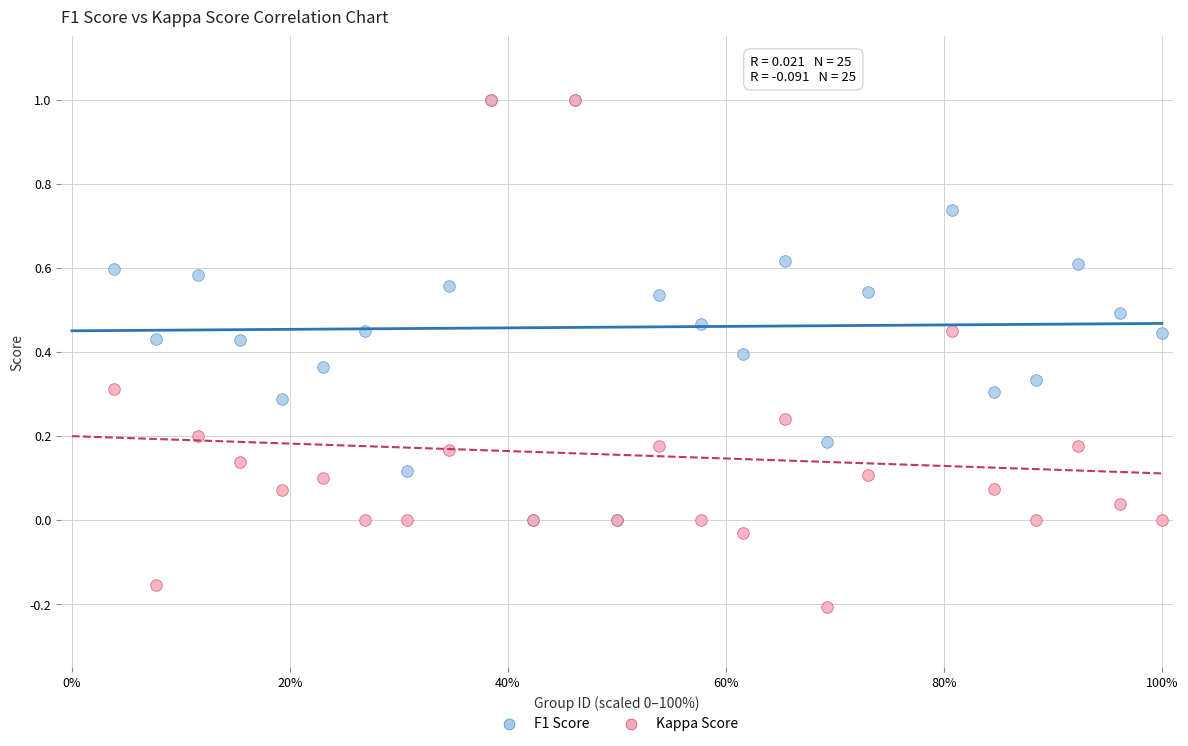

Which series has the widest spread of Y values?

Kappa Score